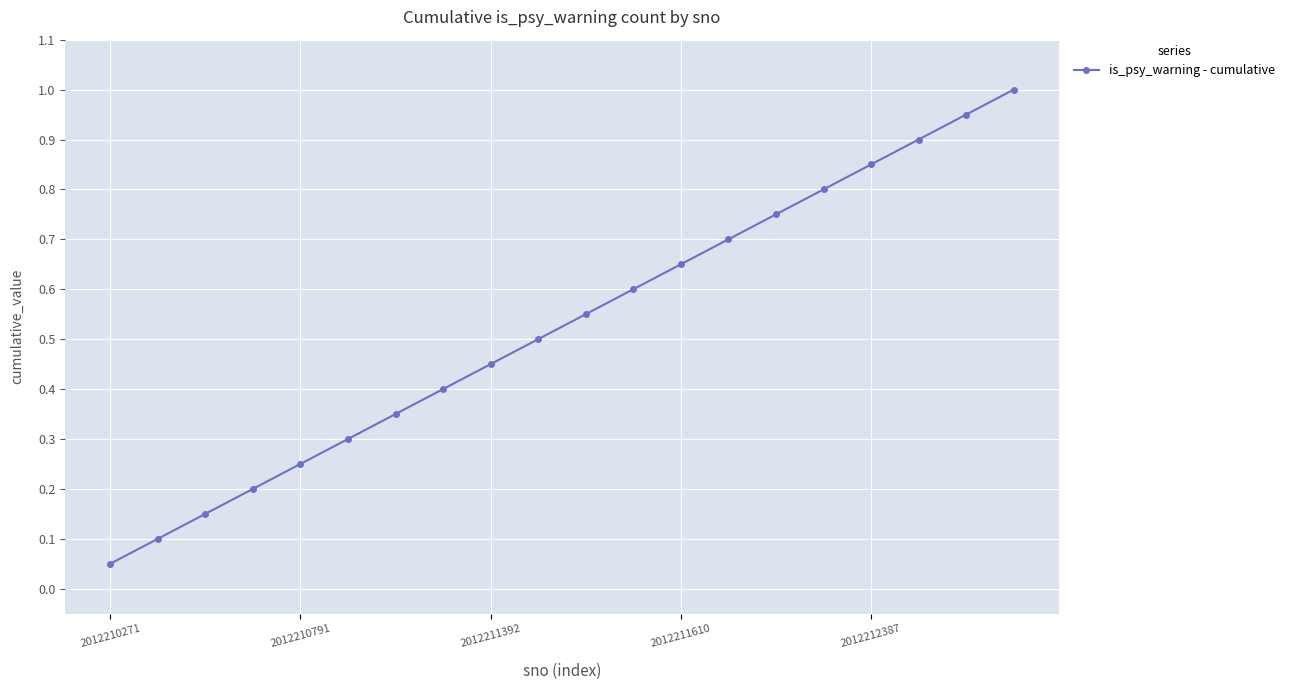

What is the greatest value displayed?

1.0